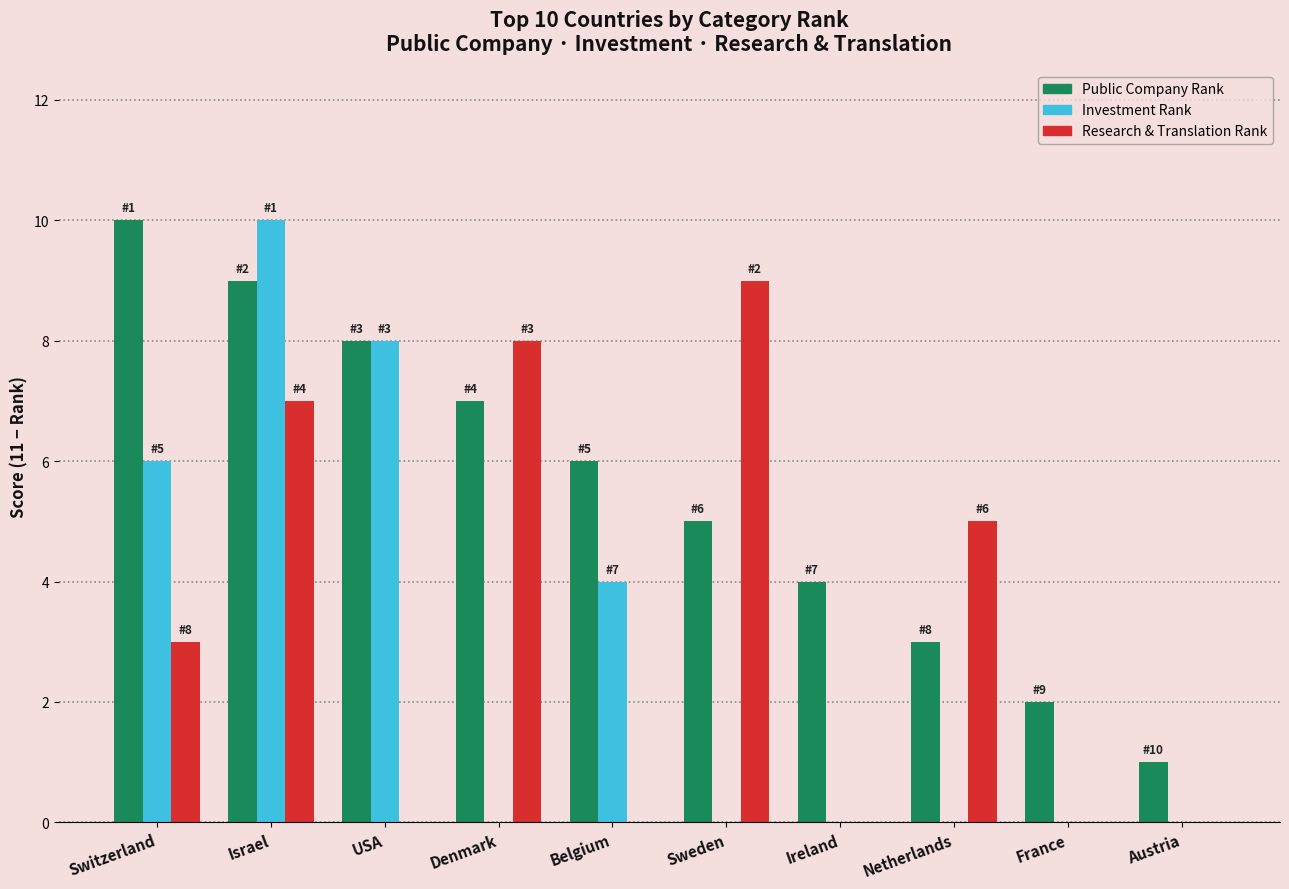

The value of Research & Translation Rank at France is 0. True or false?

True